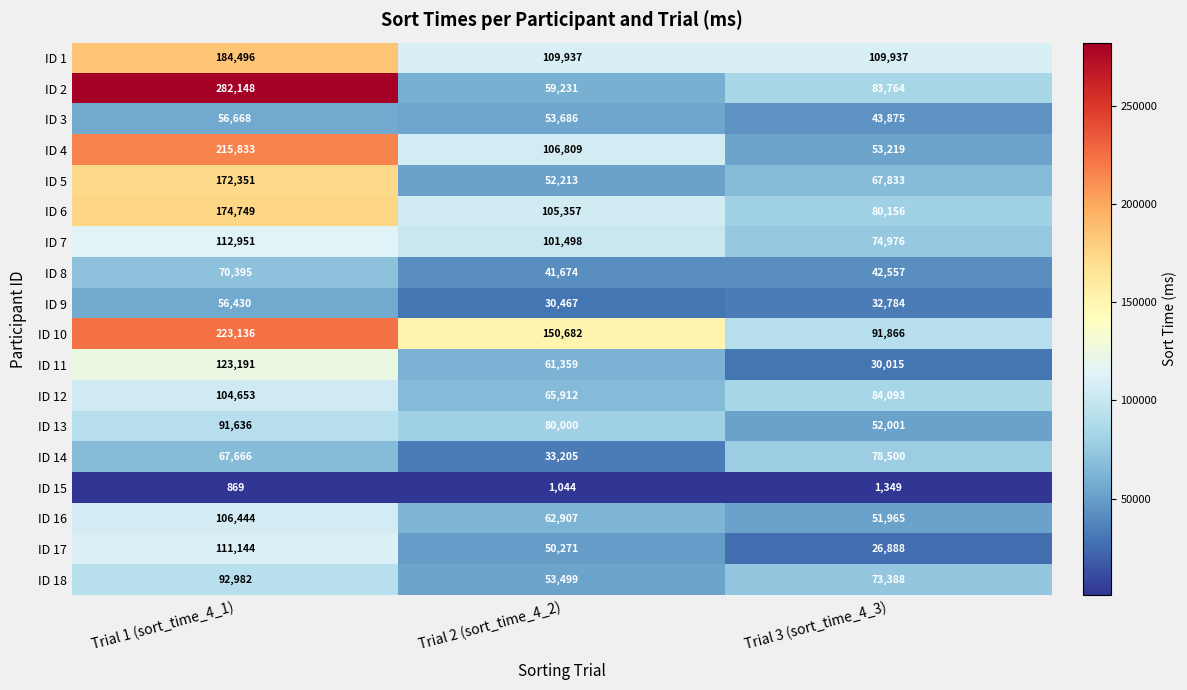

At which category is the sum across all series the highest?

Trial 1 (sort_time_4_1)